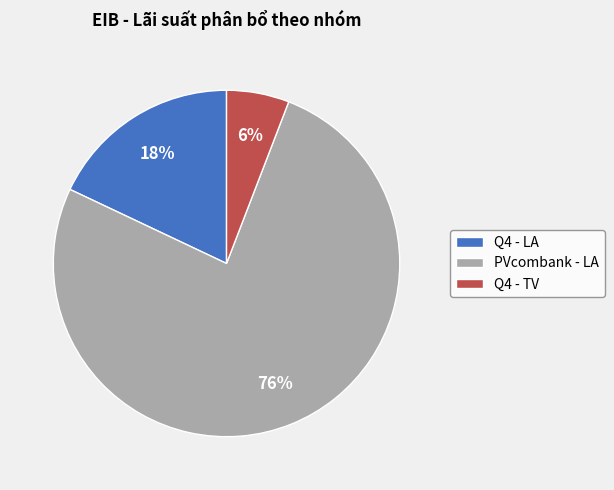

Is the sum of PVcombank - LA and Q4 - LA greater than half?

Yes